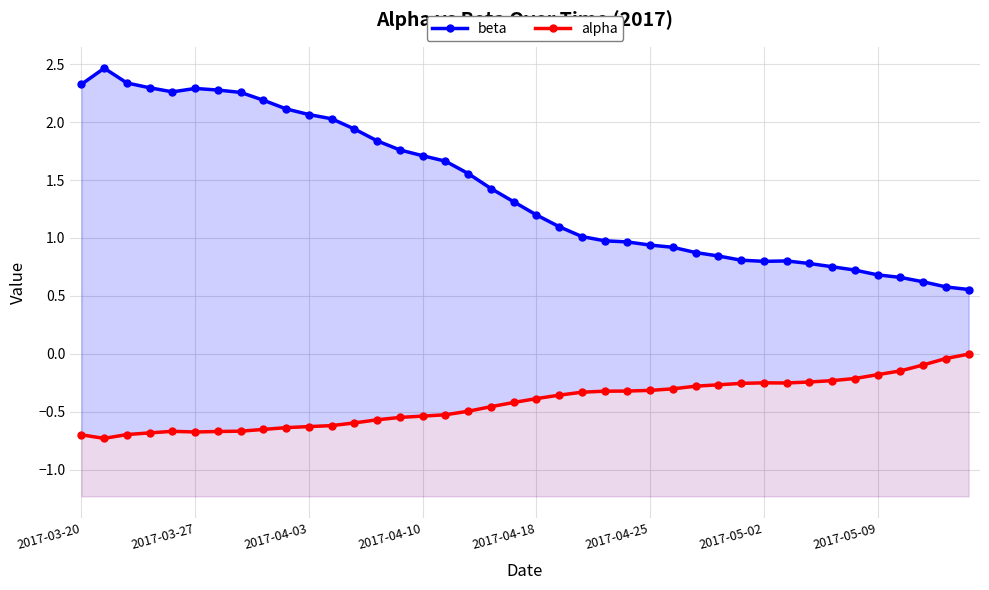

Which has a higher value, 2017-05-09 or 2017-05-02?

2017-05-02